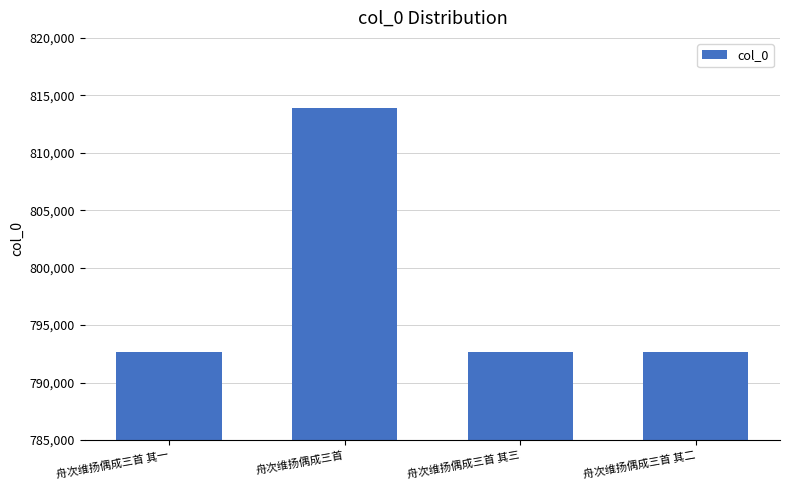

True or false: the data shows 792616 at 舟次维扬偶成三首 其一.

True